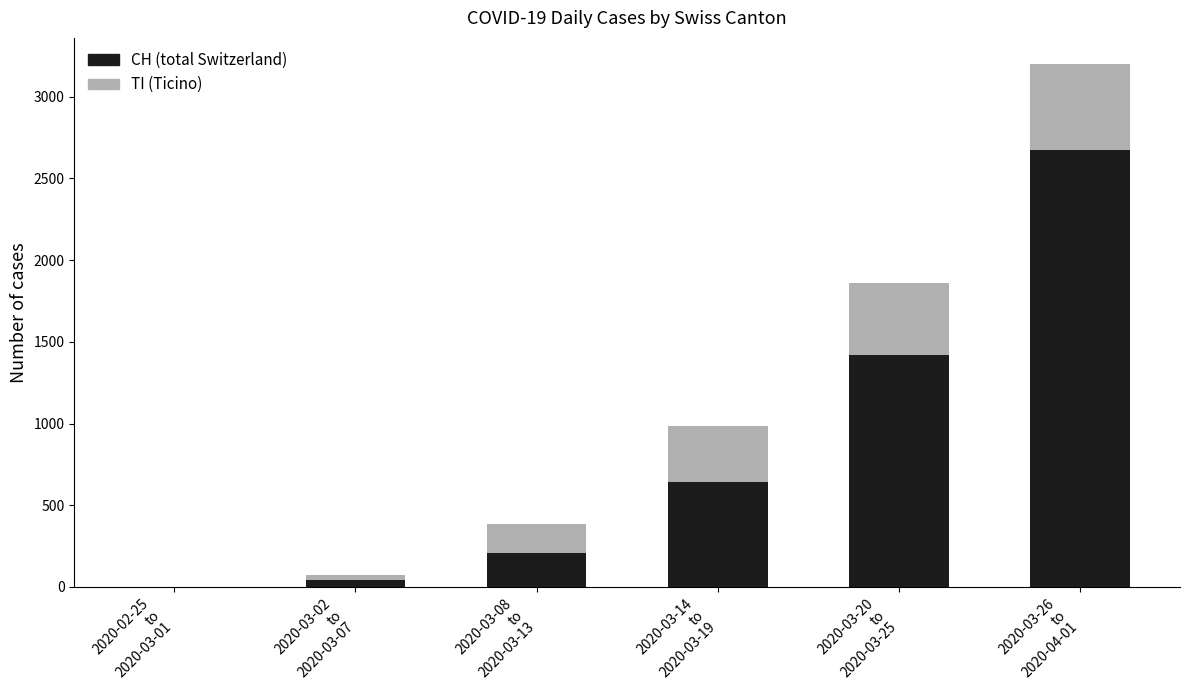

Are the bars horizontal?

No